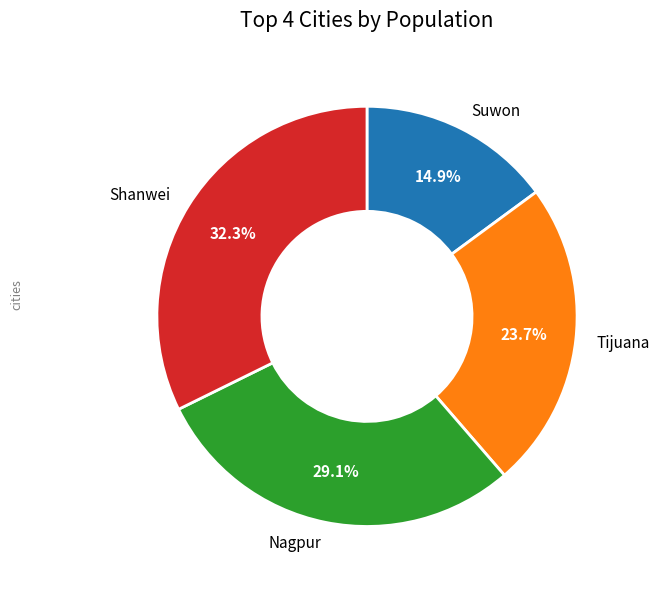

Is there a majority slice in this chart?

No